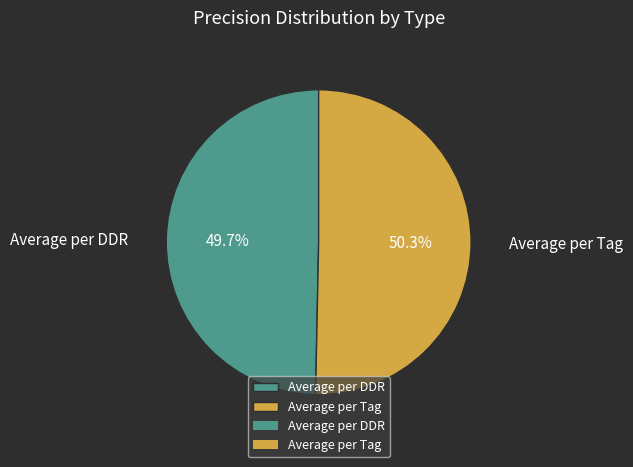

The Average per DDR slice represents 50% of the pie. True or false?

True